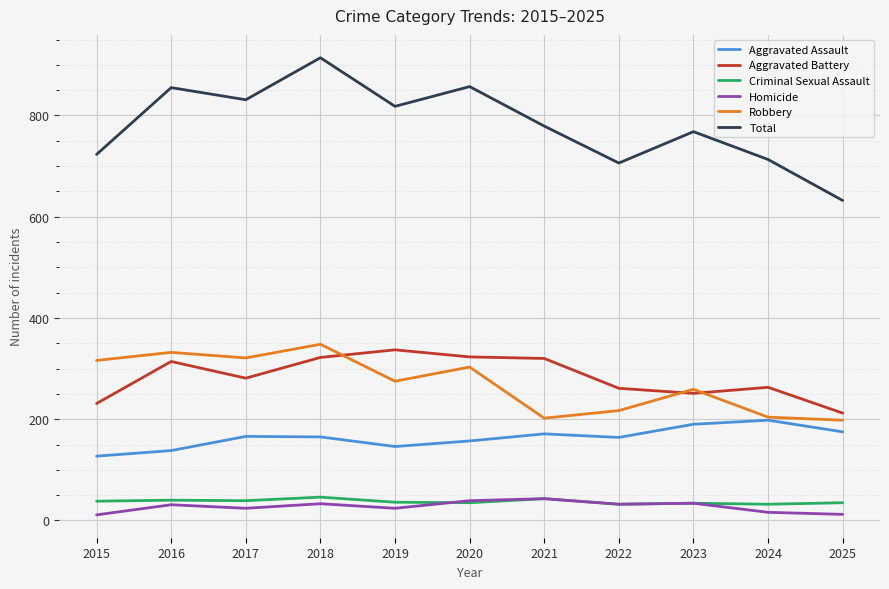

The value of Robbery at 2015 is 125. True or false?

False